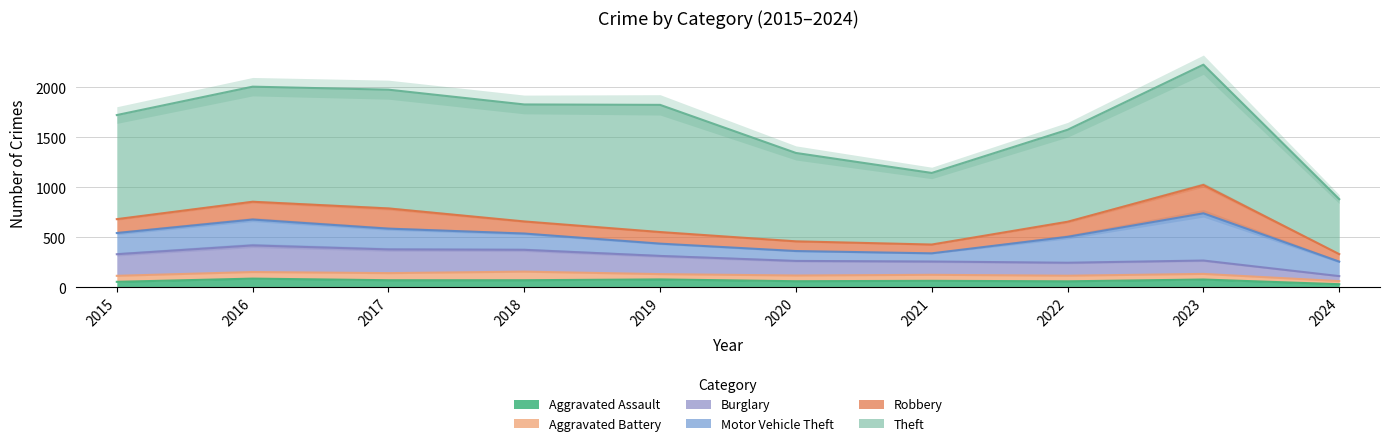

What is the difference between the maximum and minimum values in the Burglary series?

216